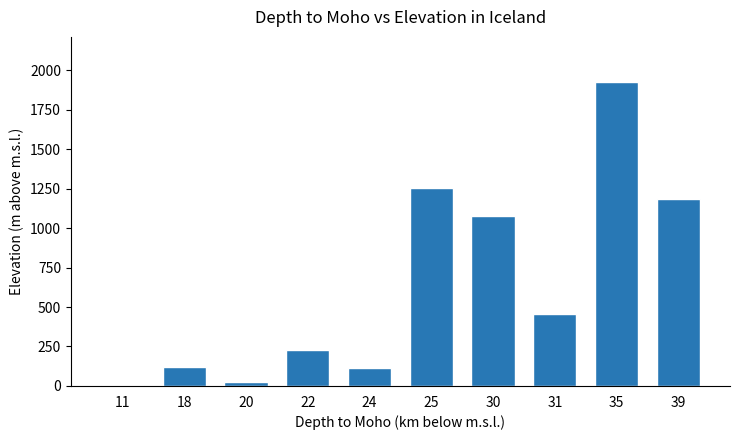

Approximately how many times larger is the value at 18 compared to 24?

1.0